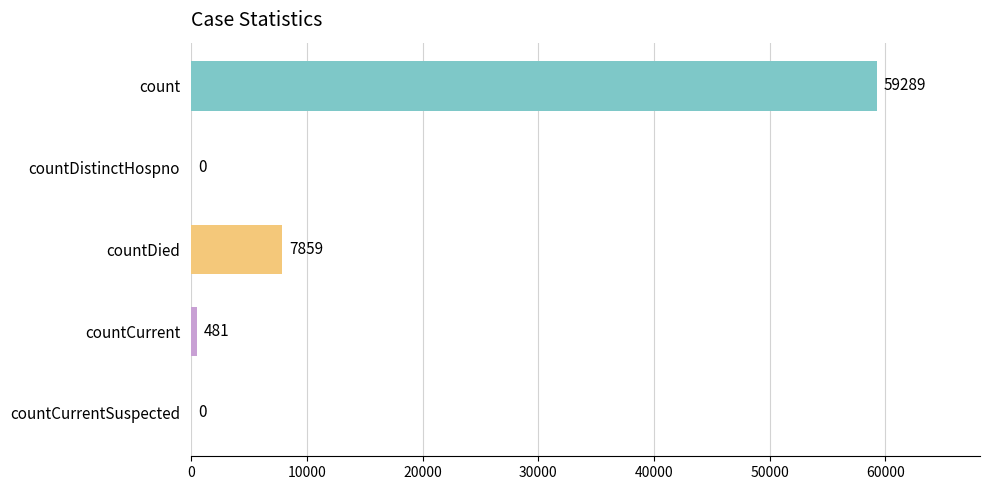

True or false: the data shows 26288 at countCurrentSuspected.

False